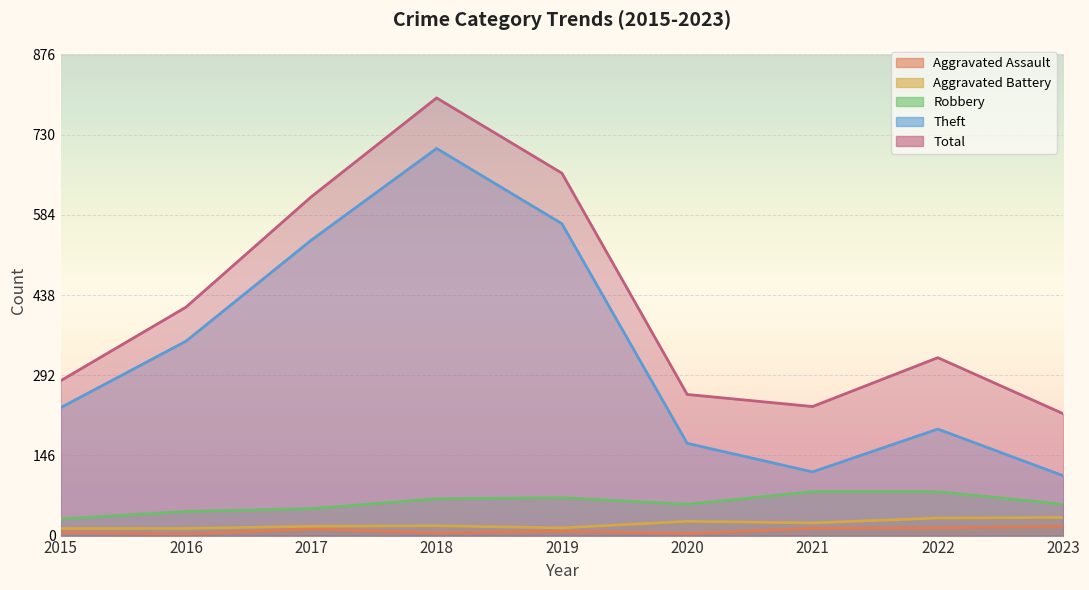

At which category does Theft reach its first local valley?

2021